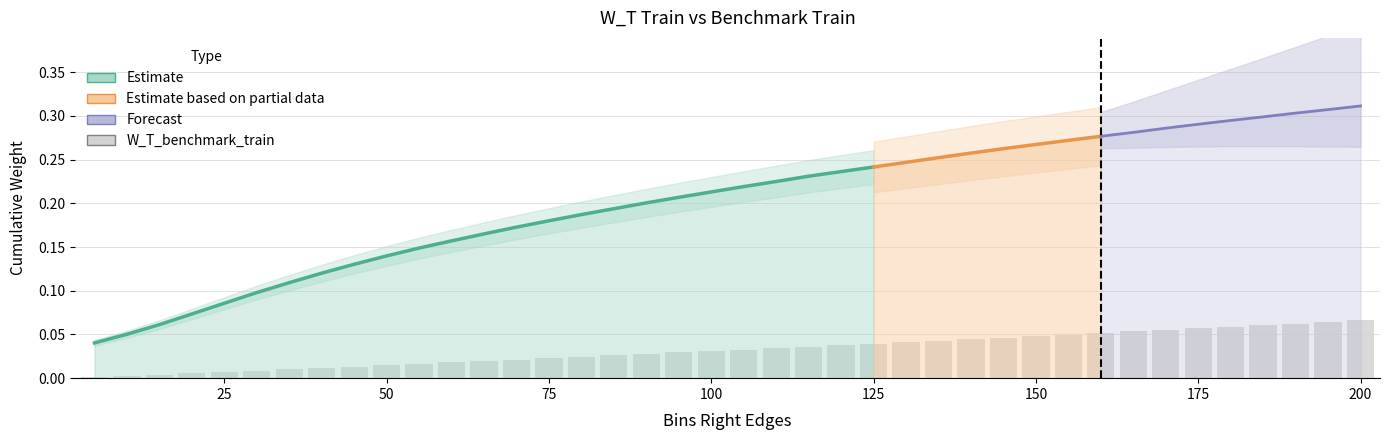

The value at 23 is 0.0. True or false?

True